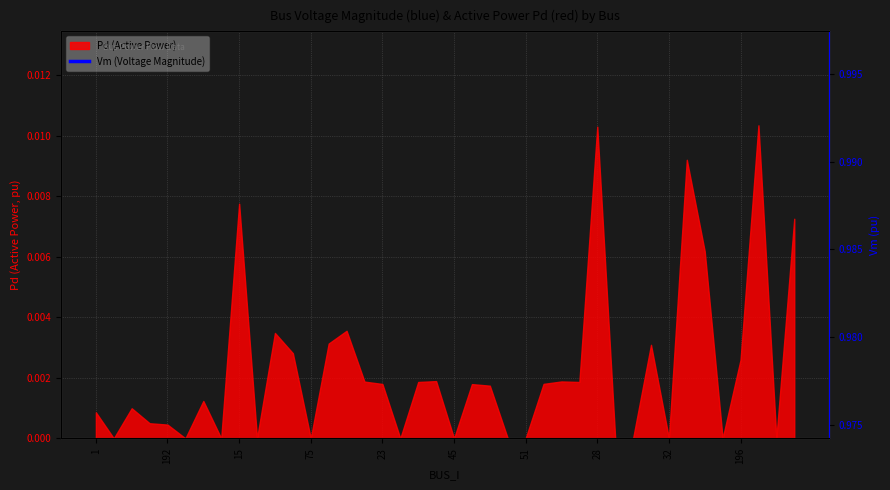

Between 24 and 23, which is larger?

24